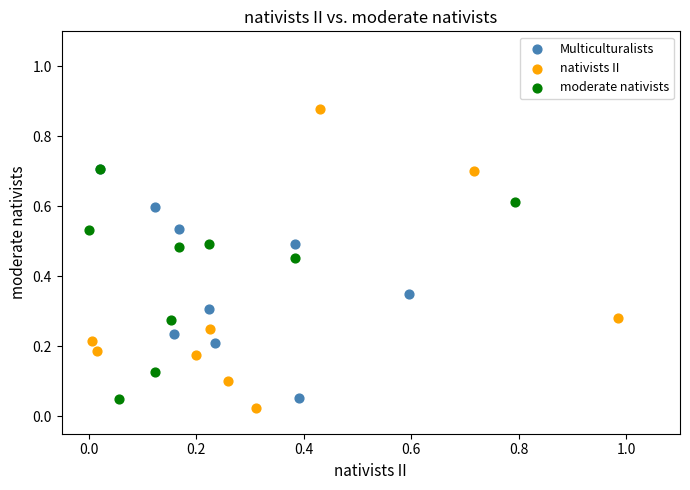

Which series has the widest spread of Y values?

nativists II